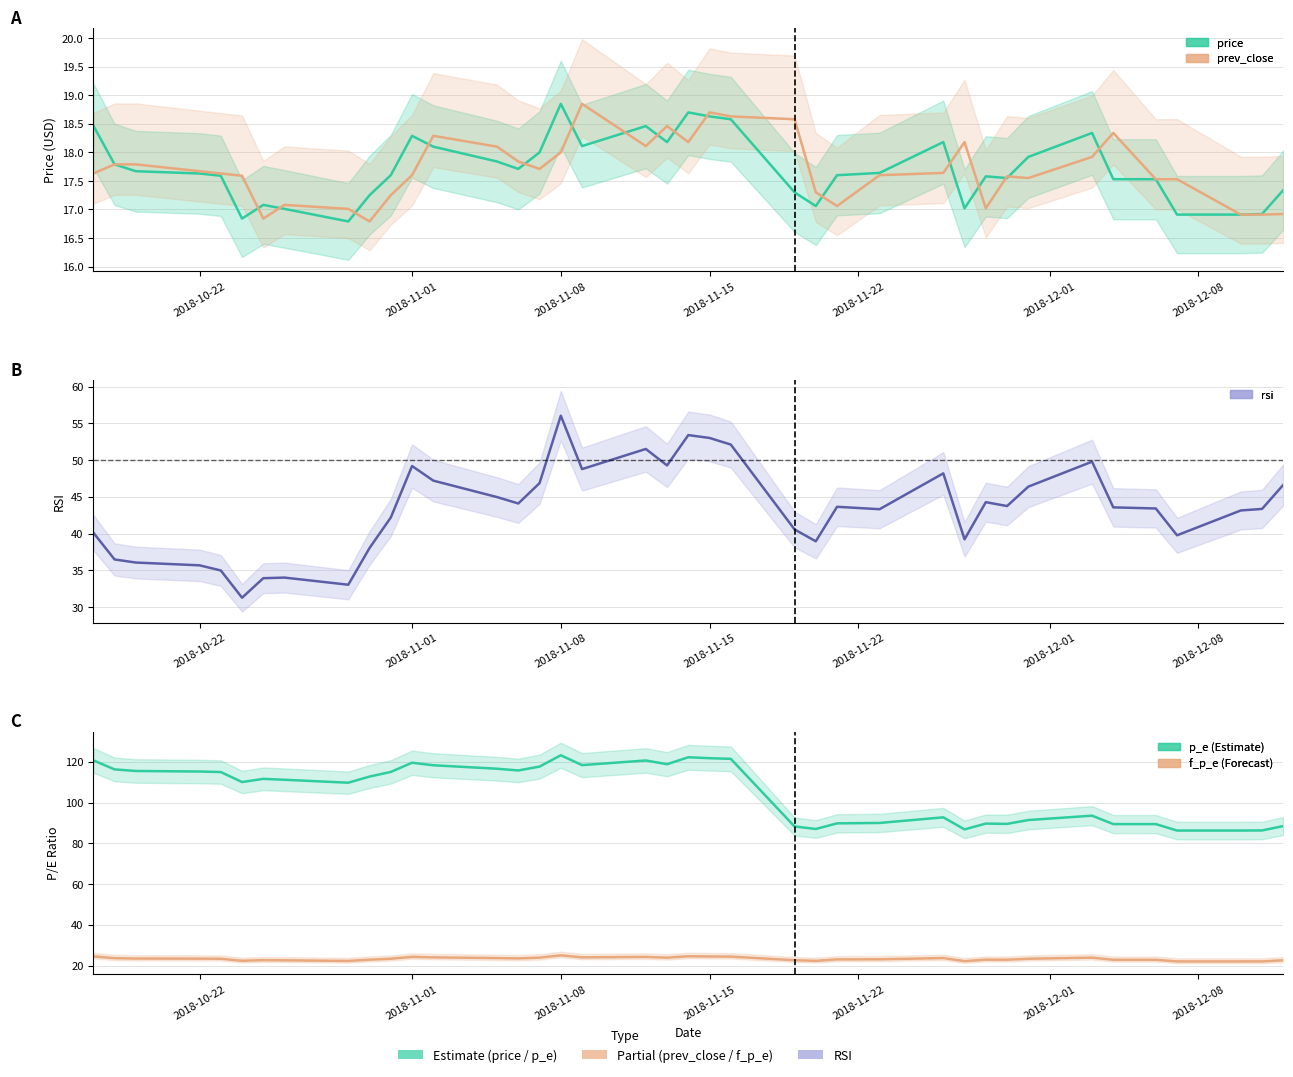

What is the total value across all series at 2018-10-22?

221.5